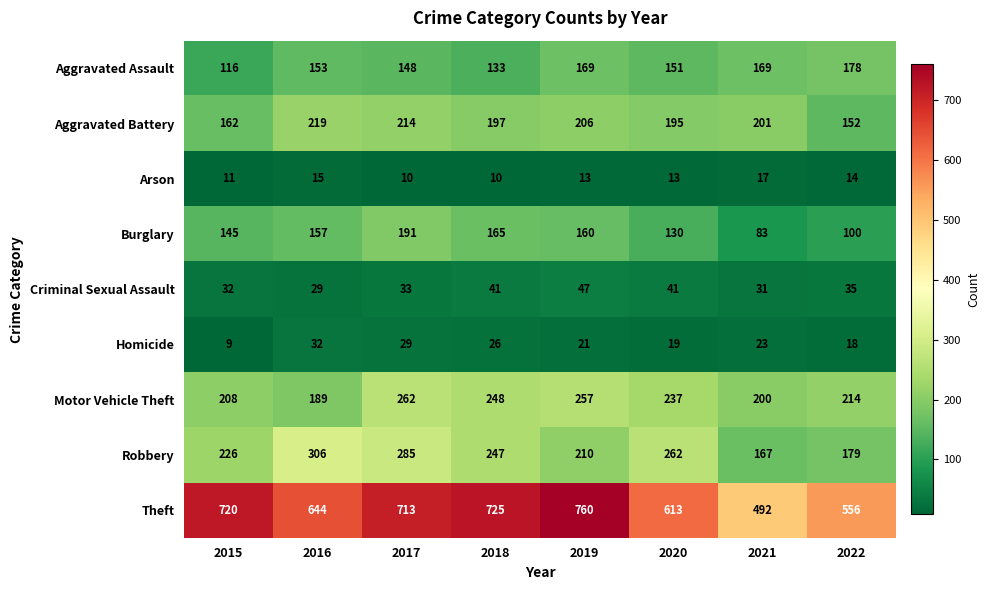

What is the sum of the Arson values at 2018 and 2015?

21